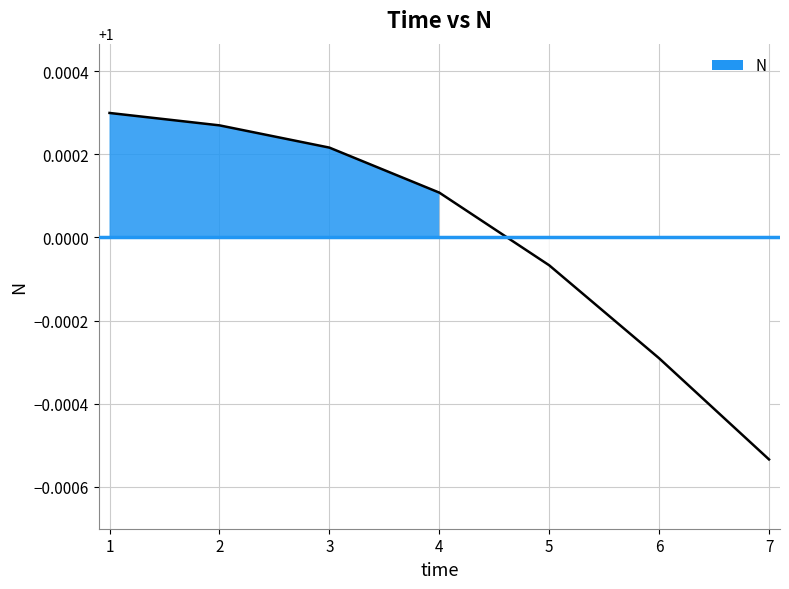

At which label is the value closest to 0?

7